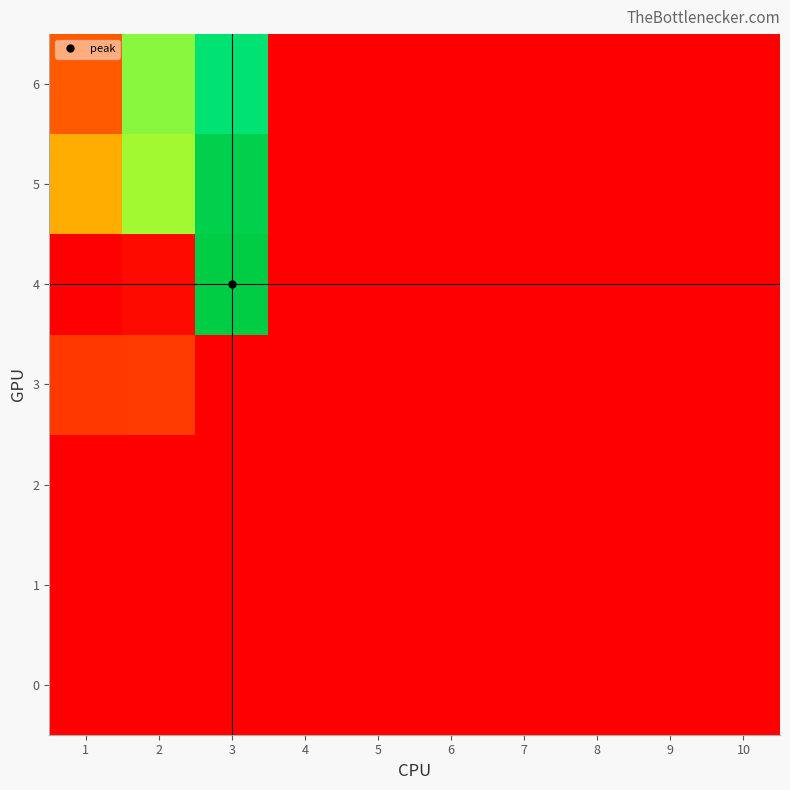

What is the difference between the highest and lowest values at 3?

145